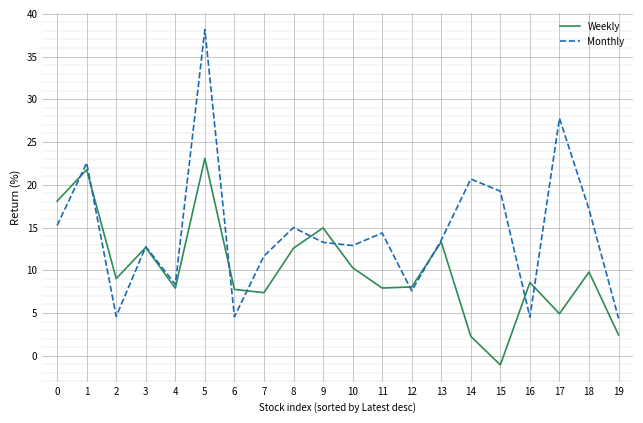

Where is the first local maximum for Weekly?

1